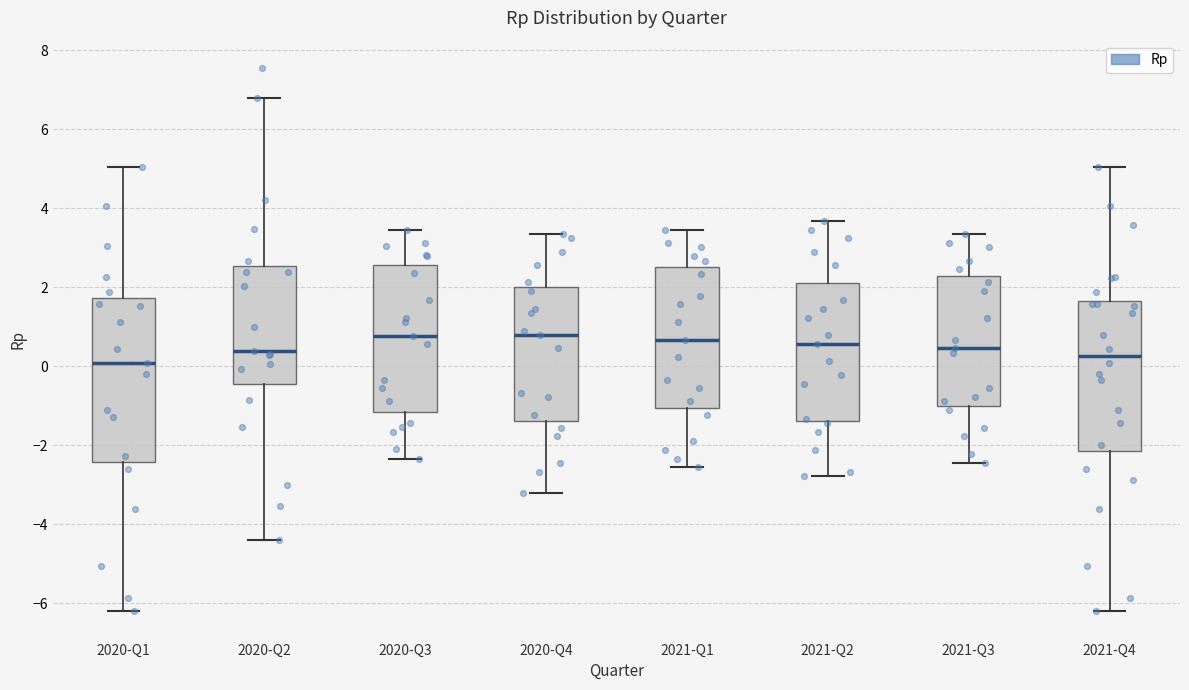

Comparing the boxes themselves (not the whiskers), which one is the tallest?

2020-Q1